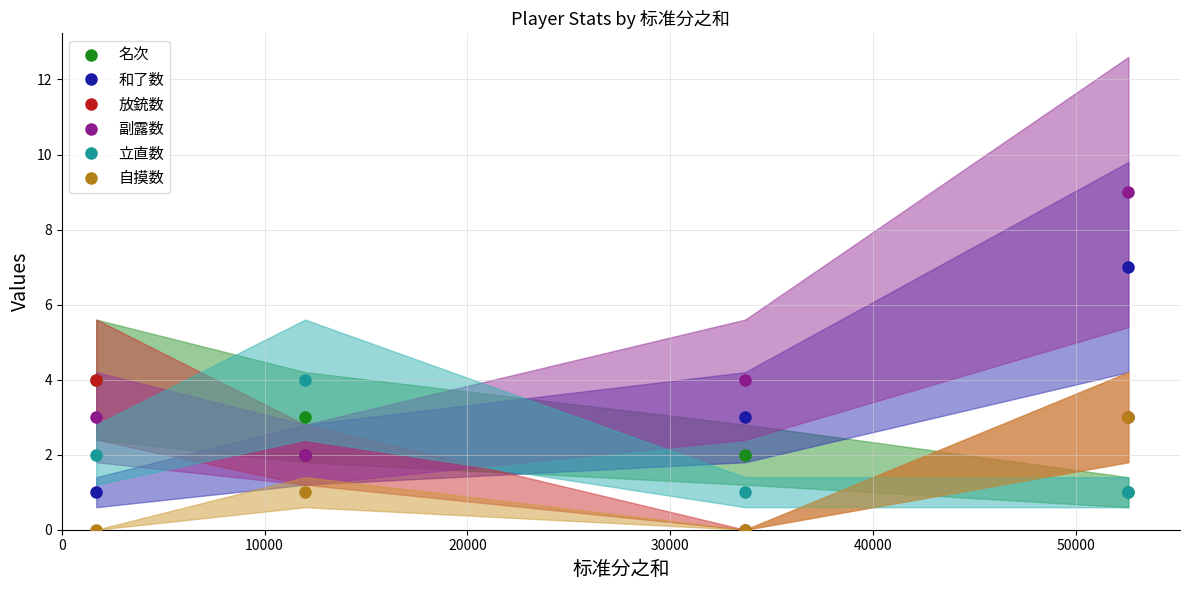

At how many categories does at least one series exceed 7?

1